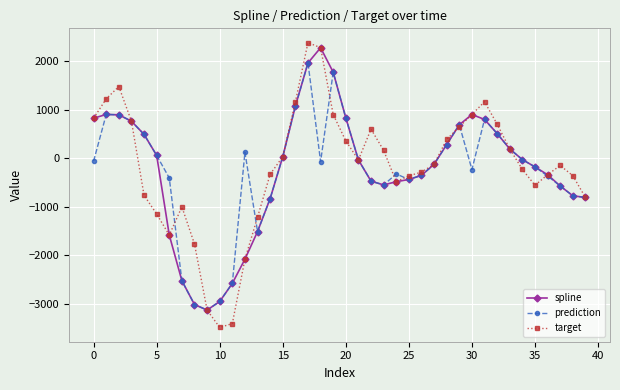

What is the minimum value for prediction?

-3130.4